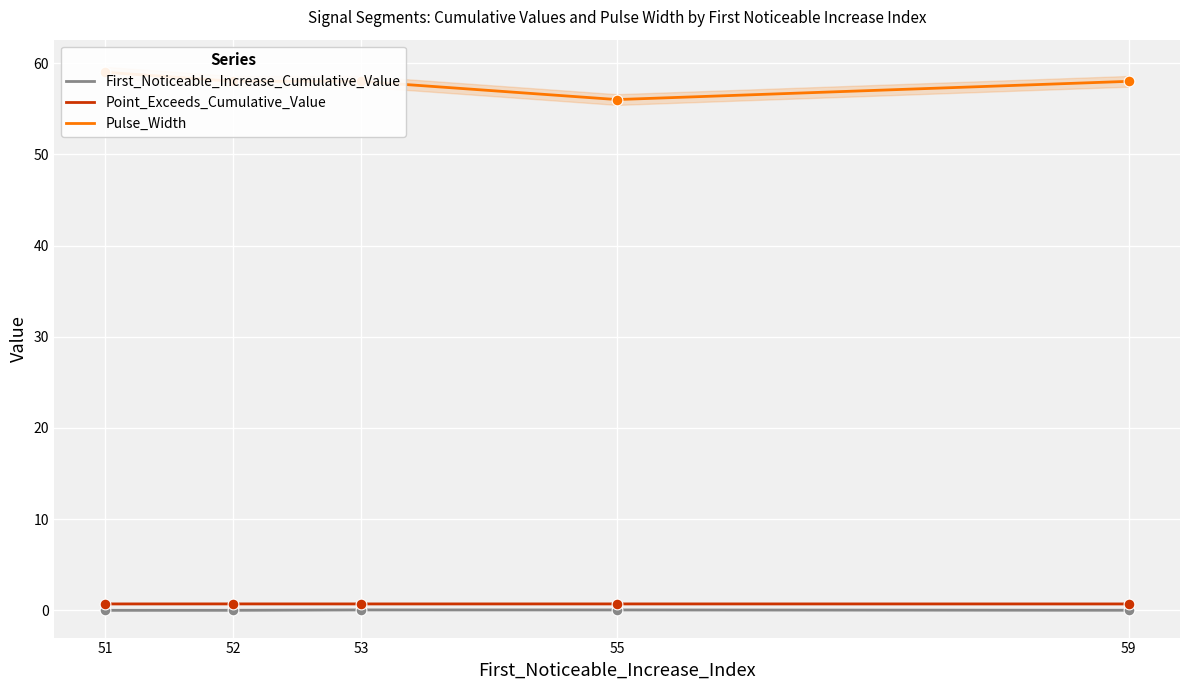

Which series reaches the maximum Y coordinate?

Pulse_Width